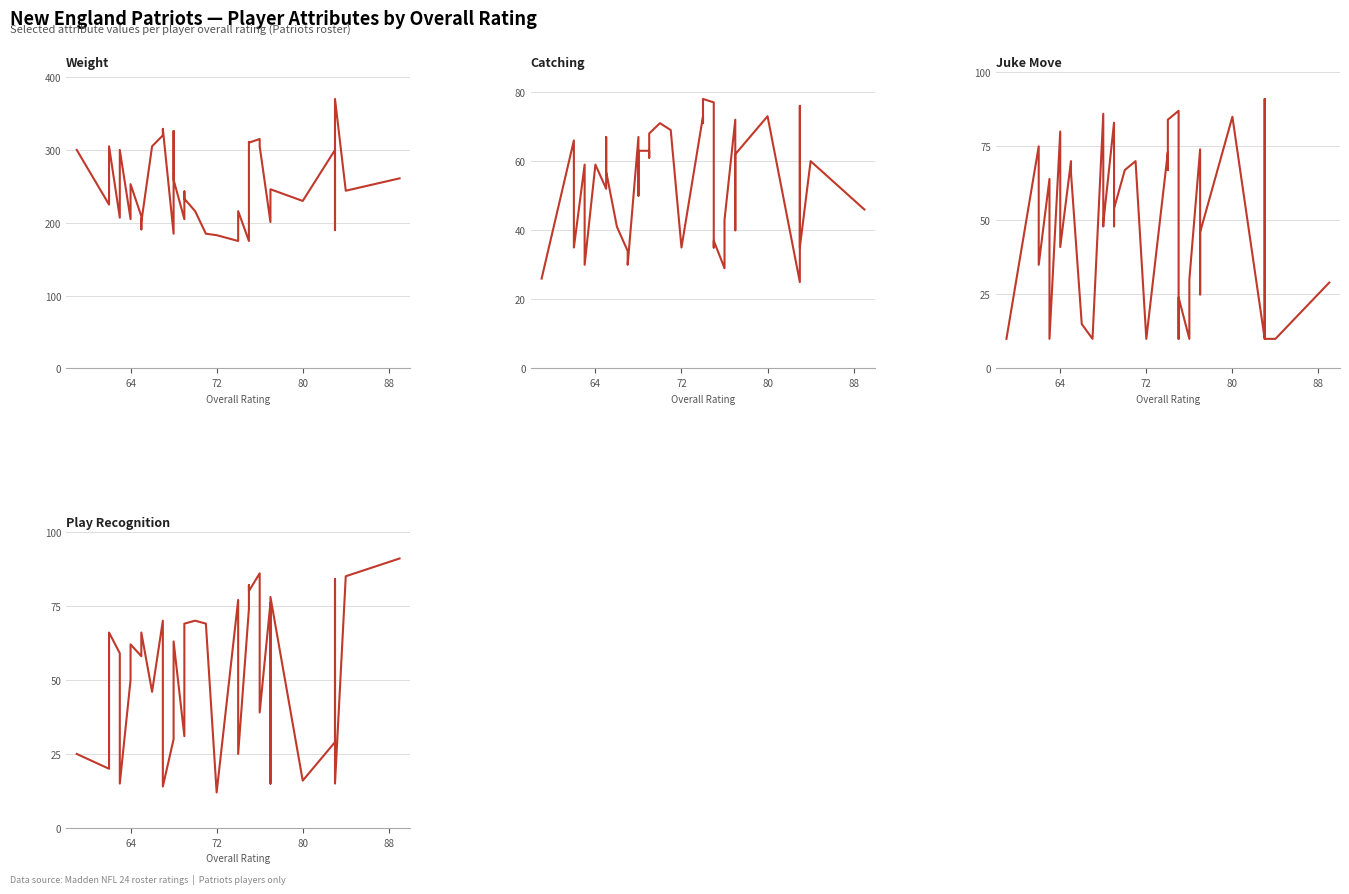

What is the highest value of the Juke Move series?

91